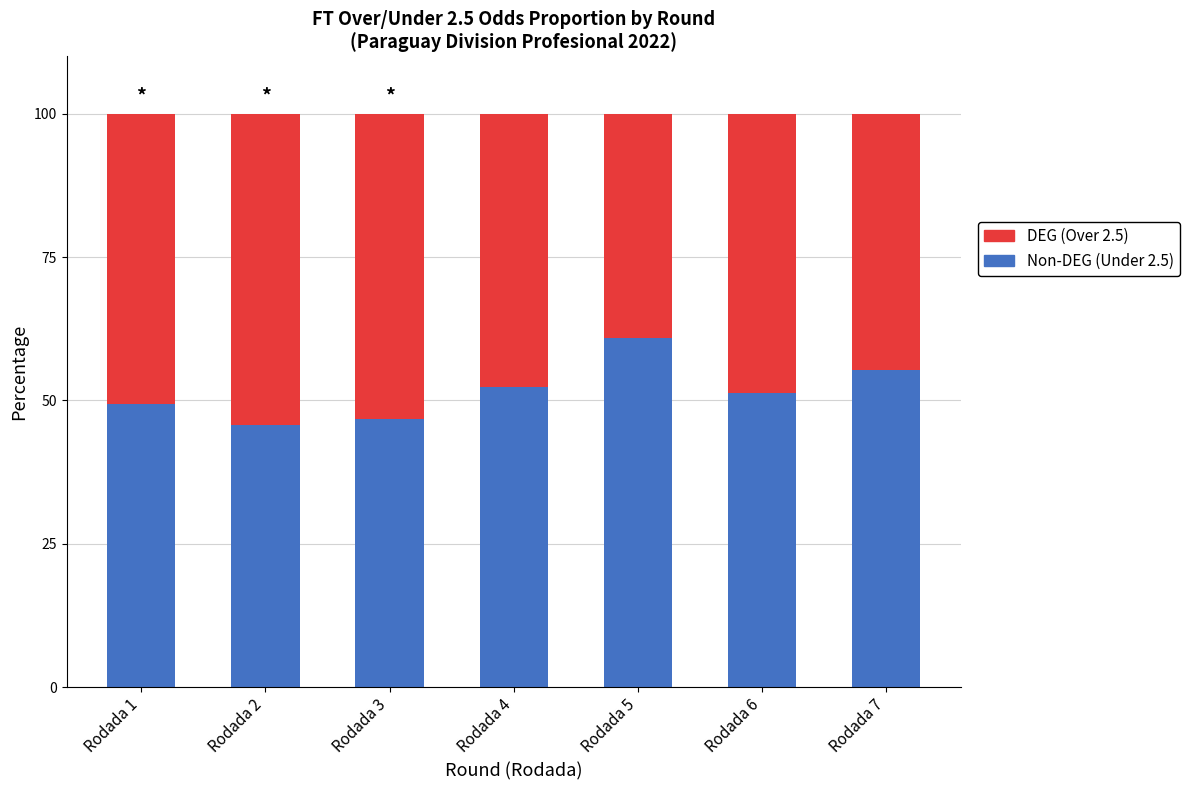

True or false: Non-DEG (Under 2.5) has a value of 22.4 at Rodada 5.

False